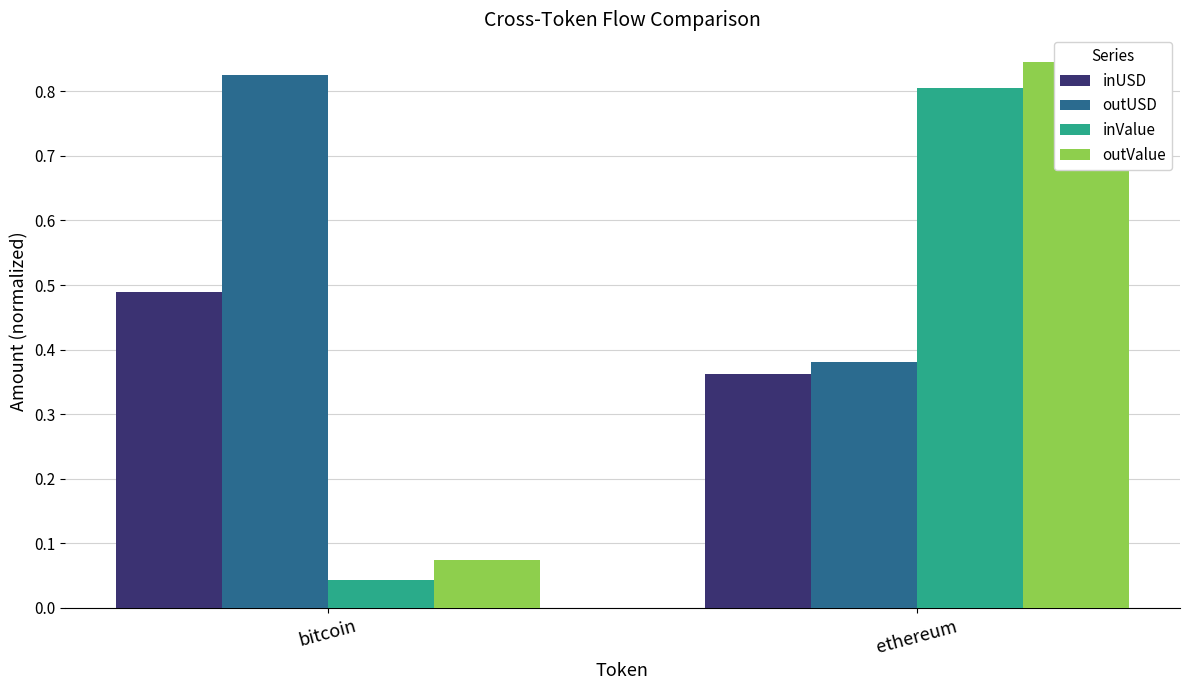

The value of inValue at bitcoin is 0.0. True or false?

True